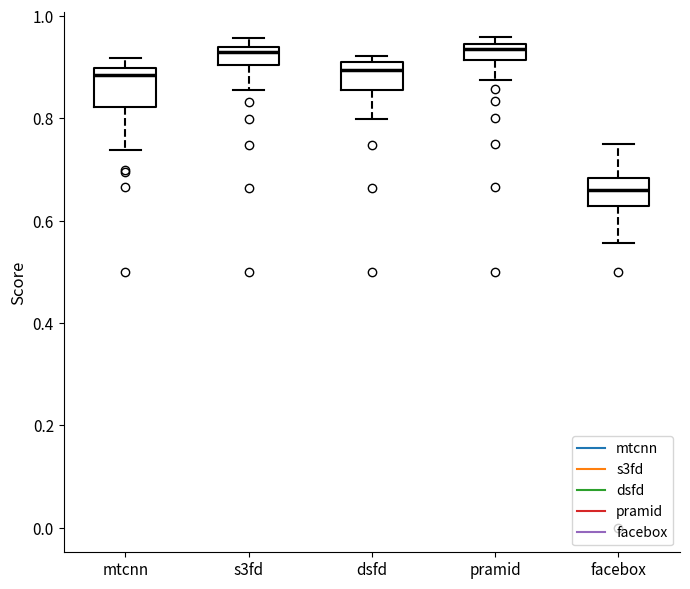

Where does the lower whisker of the box for mtcnn end on the y-axis? The values are not printed on the chart, so give them approximately, as read against the axis.

0.74